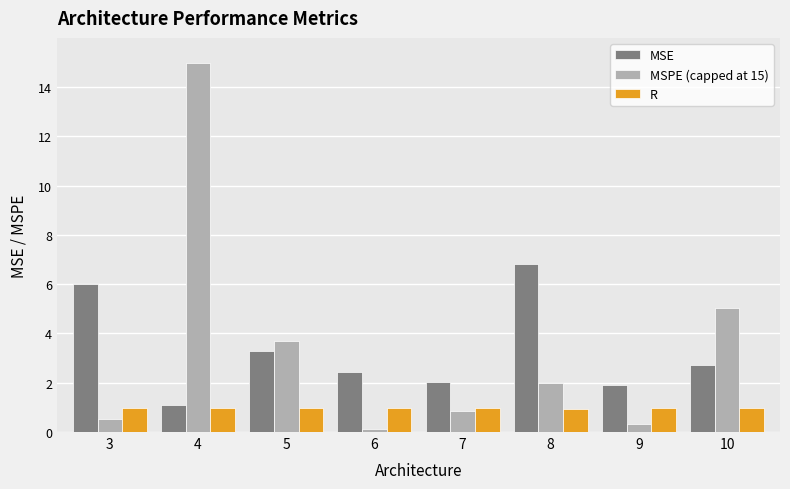

True or false: R has a value of 0.3 at 5.

False